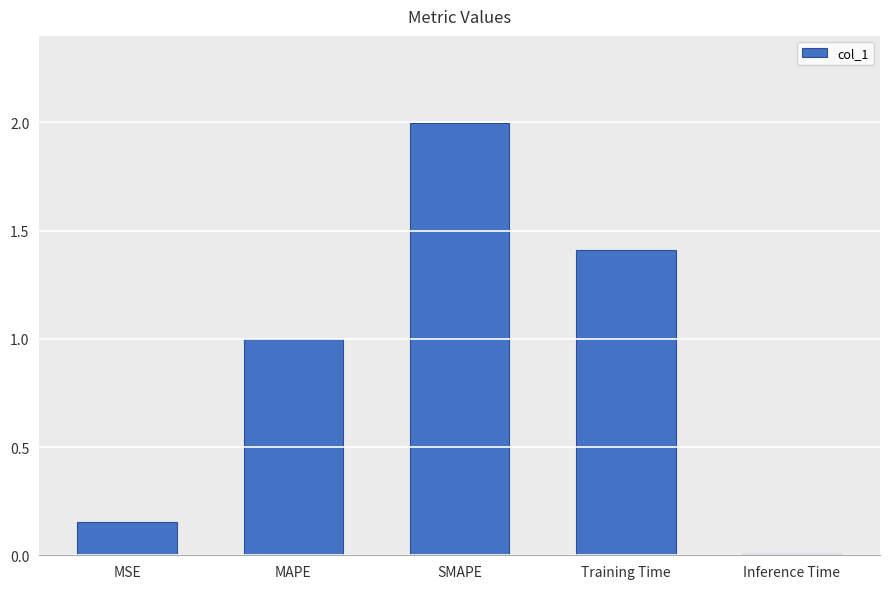

What is the maximum value shown in the chart?

2.0